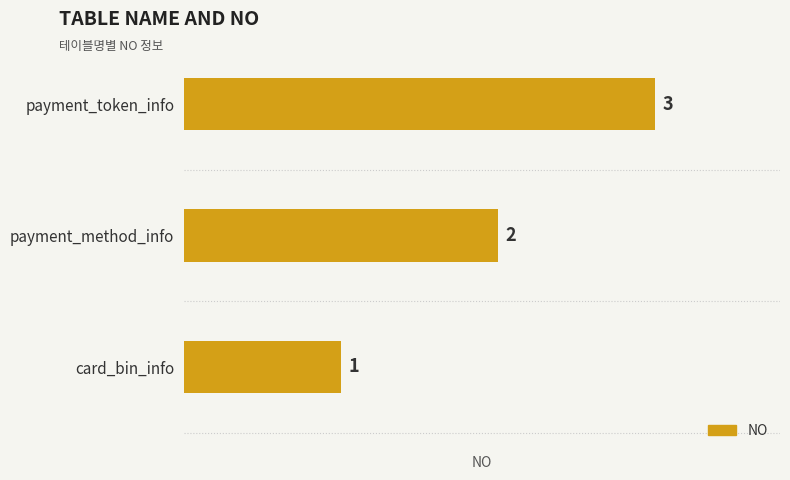

What is the minimum value shown in the chart?

1